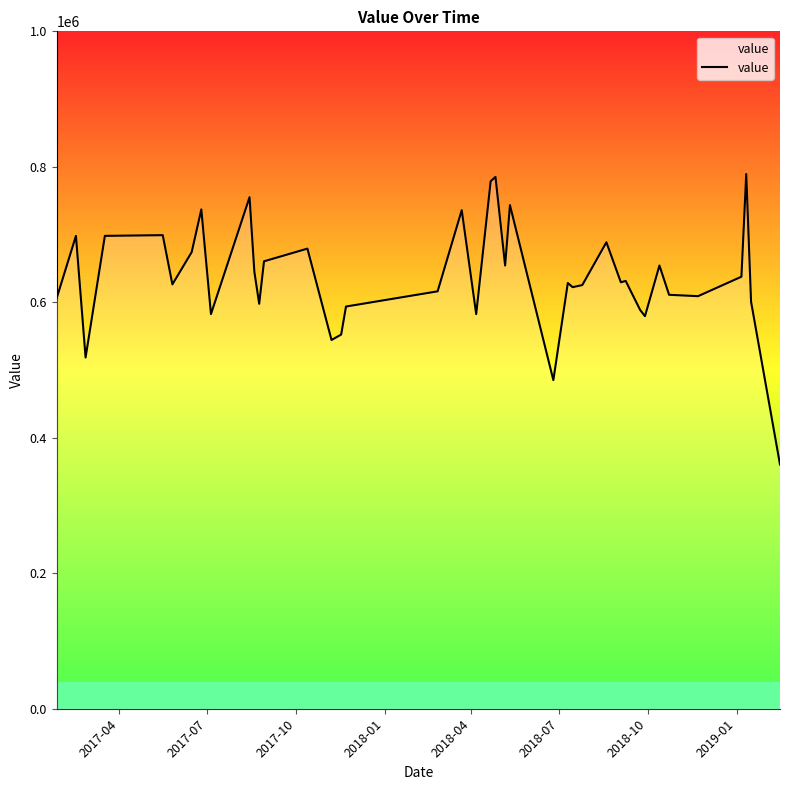

What is the smallest value displayed?

360591.8